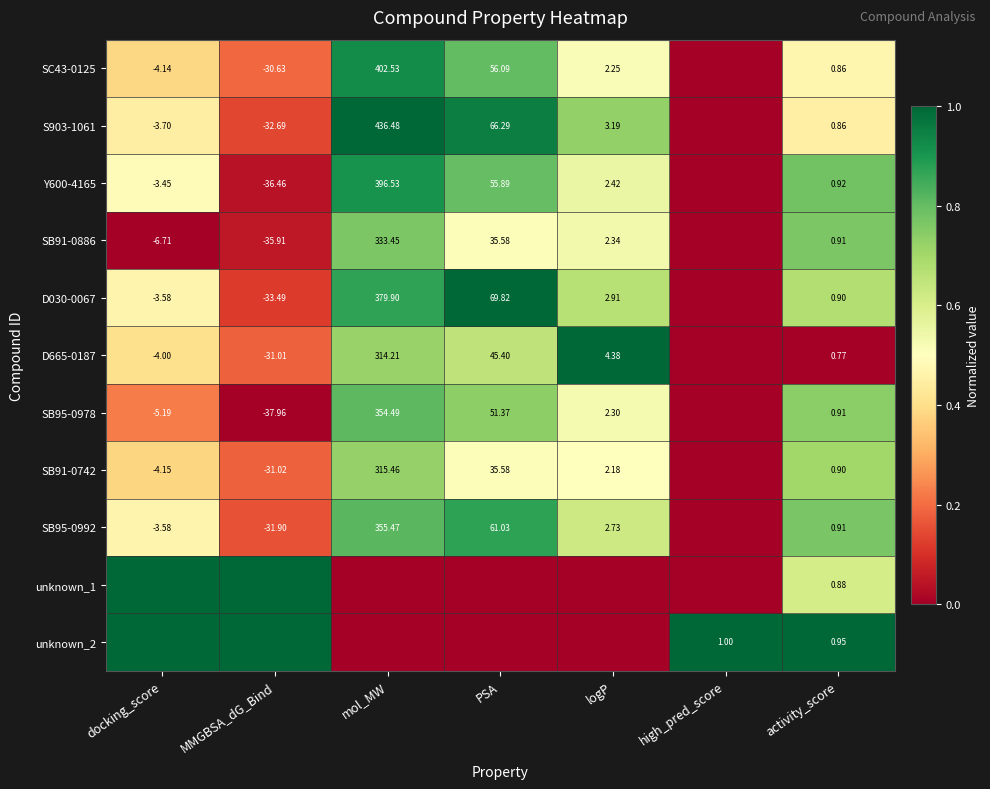

Is the value of S903-1061 at logP greater than the value of SC43-0125 at logP?

Yes